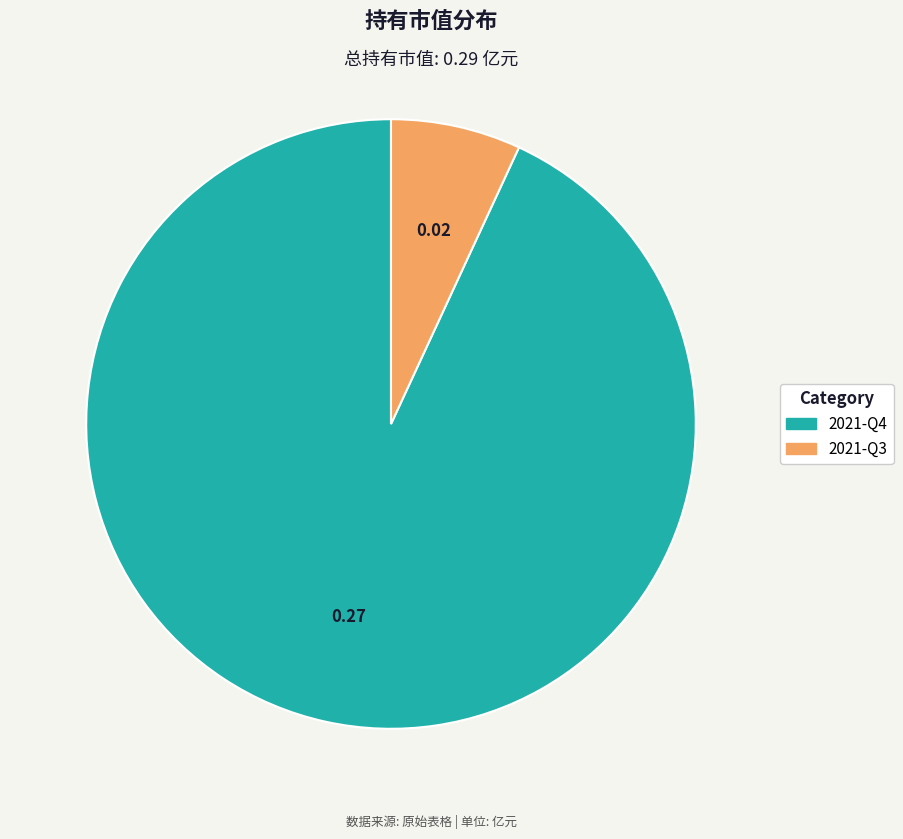

Rank the categories by value from lowest to highest.

2021-Q3, 2021-Q4